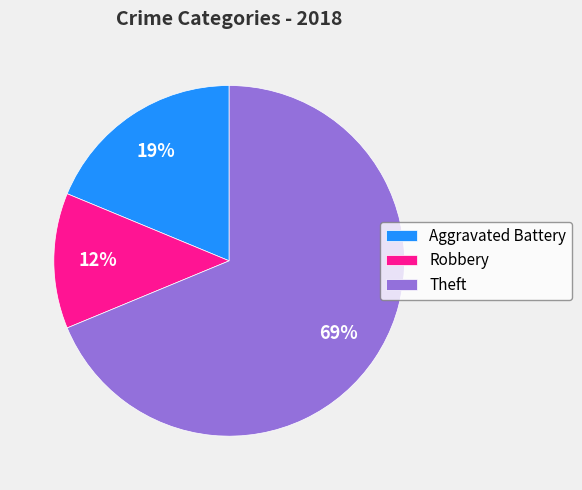

Which has a higher value, Theft or Robbery?

Theft